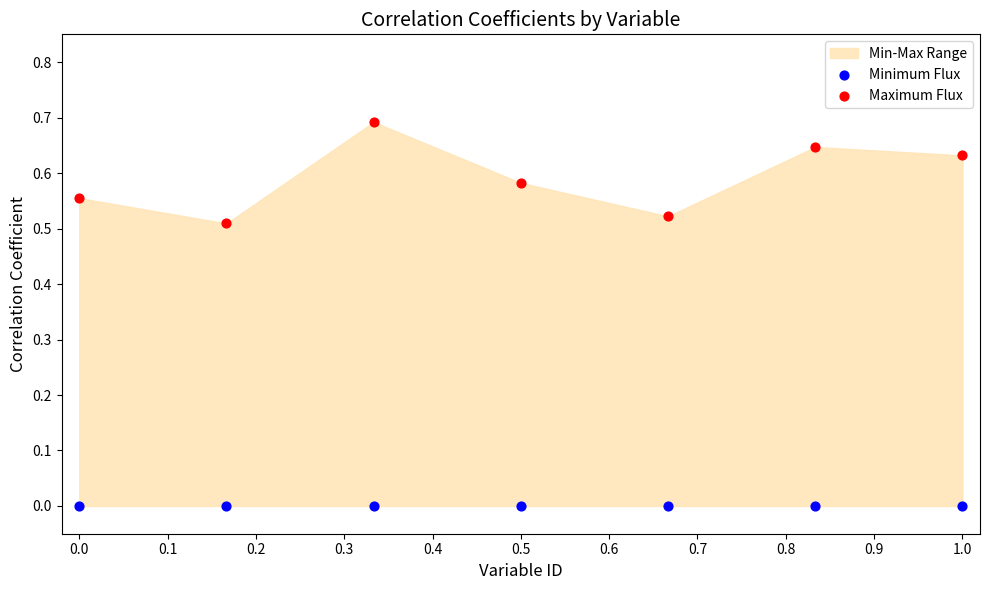

Which series contains the highest Y value?

Maximum Flux